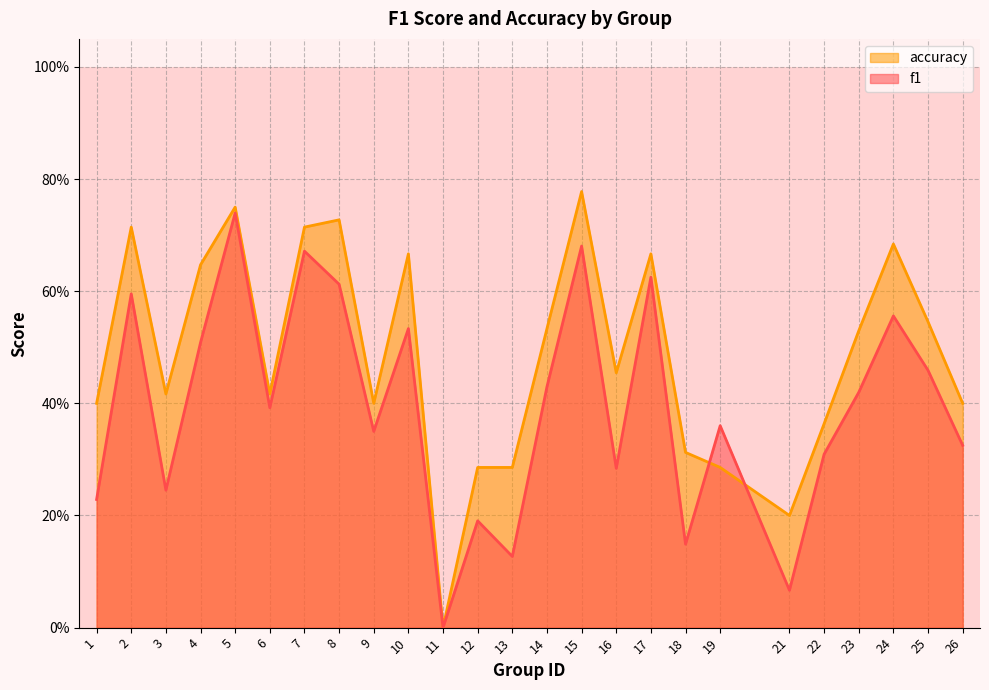

How many times do f1 and accuracy cross each other?

2